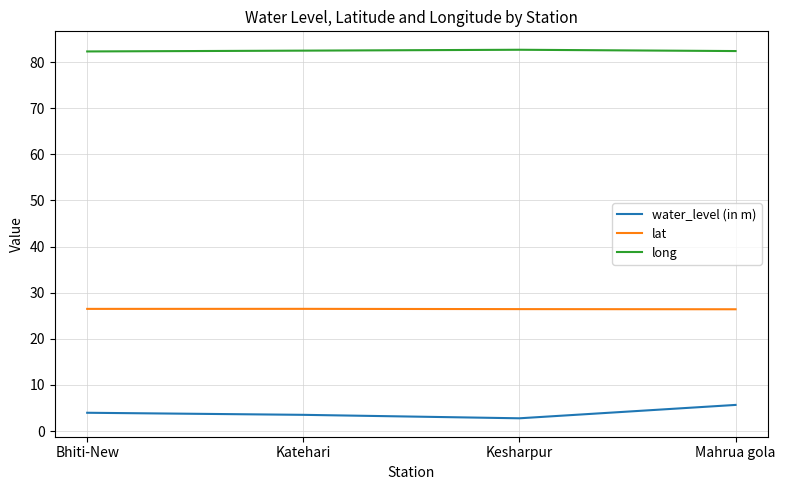

True or false: water_level (in m) and lat cross at least once.

False